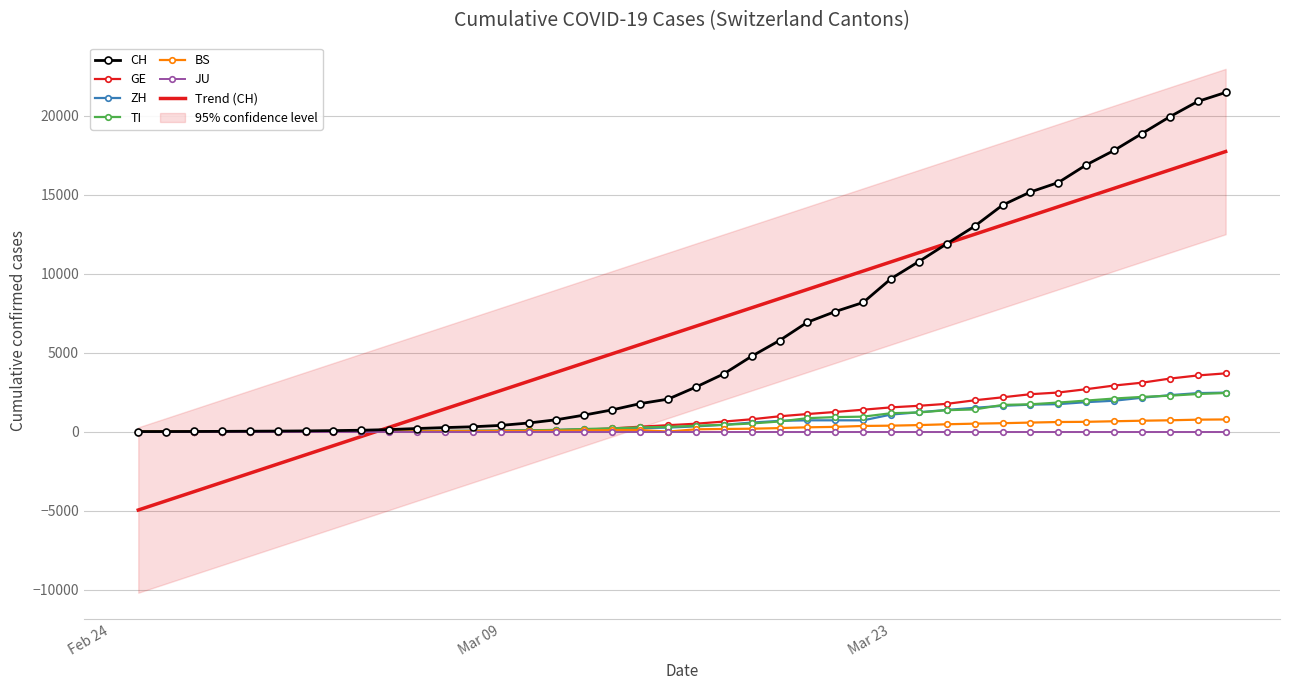

Between which two adjacent categories do BS and ZH first intersect?

Mar 09 and Mar 23